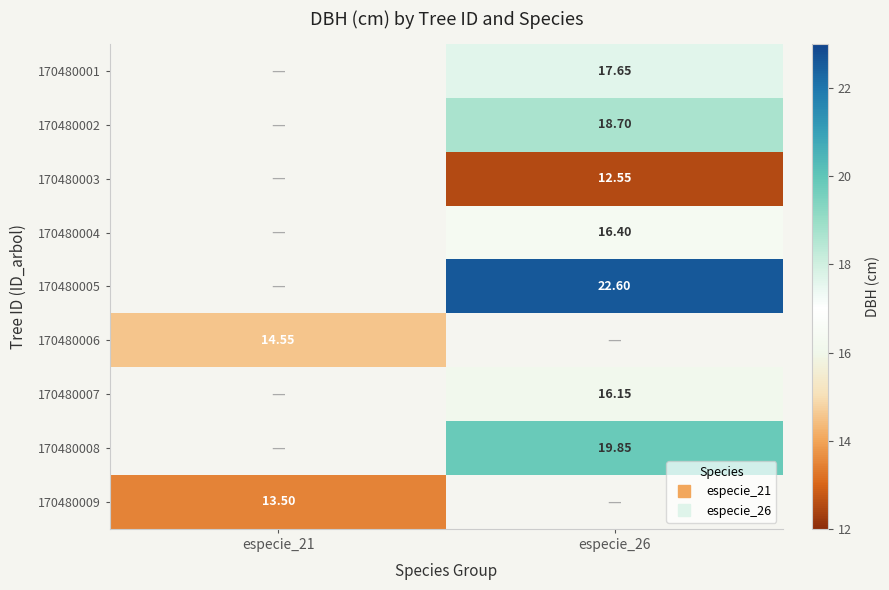

Is the value of 170480002 at especie_21 greater than the value of 170480009 at especie_21?

No